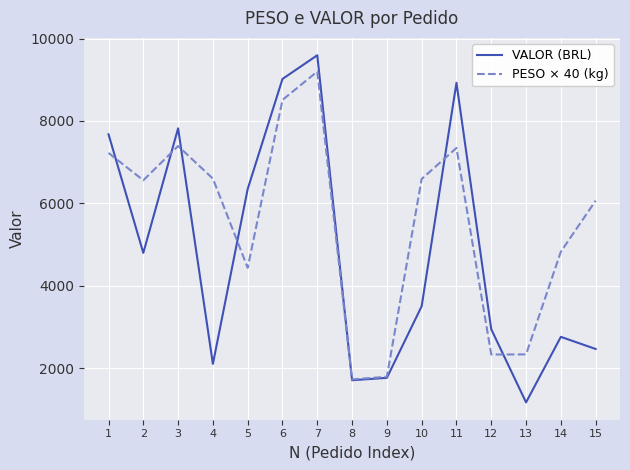

Does the chart have visible grid lines?

Yes